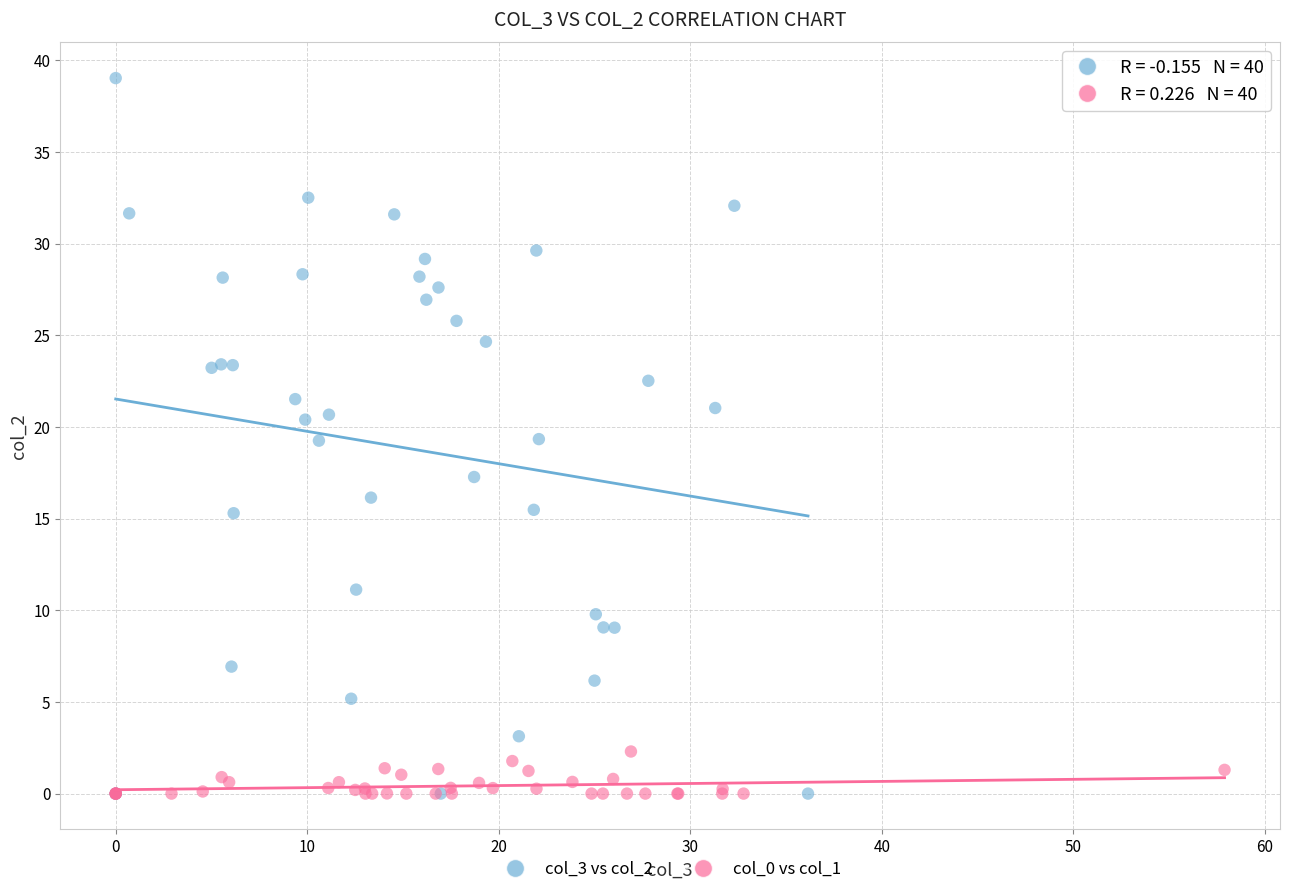

Which series has the widest spread of Y values?

col_3 vs col_2